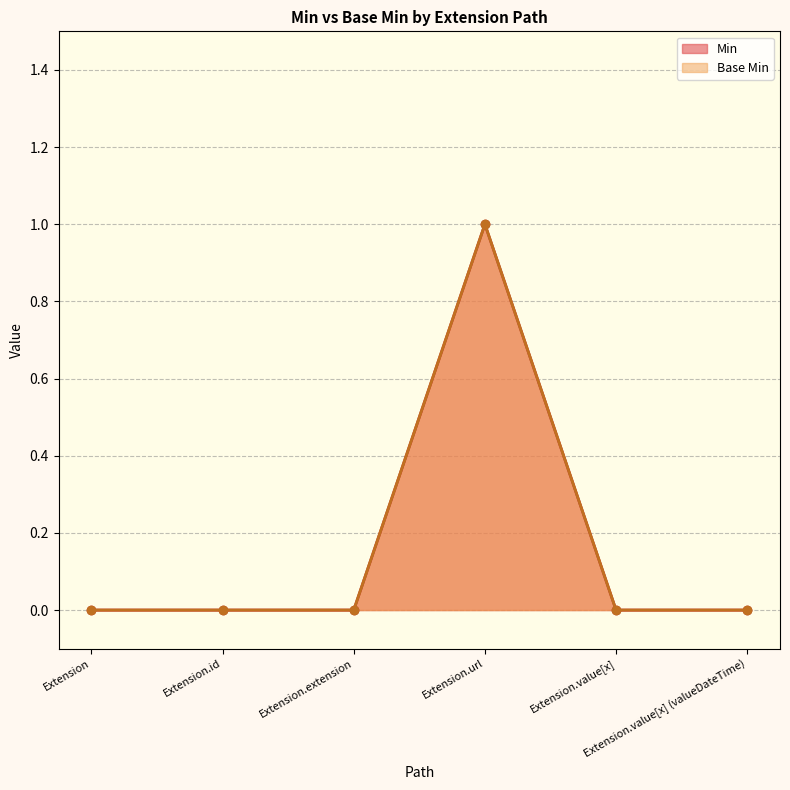

Where is Min nearest to the value 0?

Extension